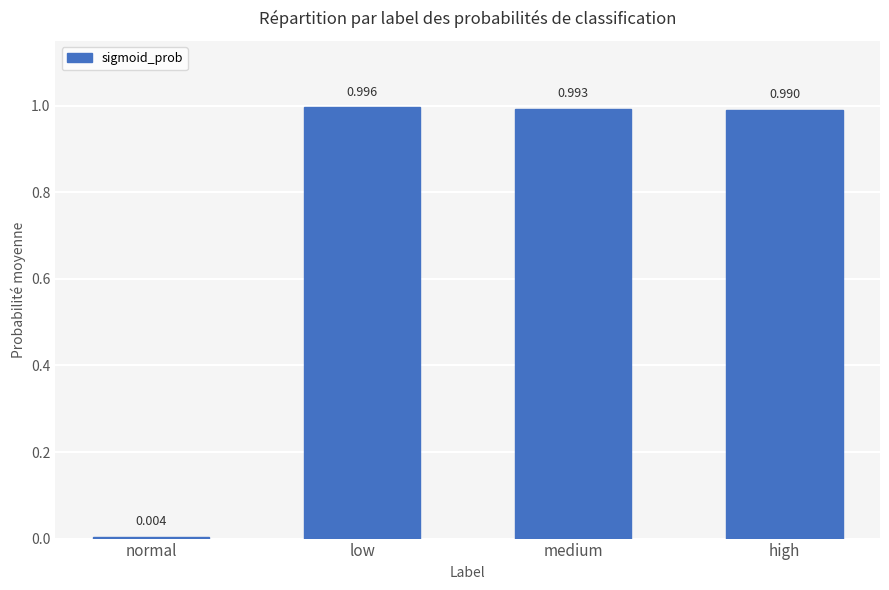

Which label corresponds to the smallest value in the chart?

normal